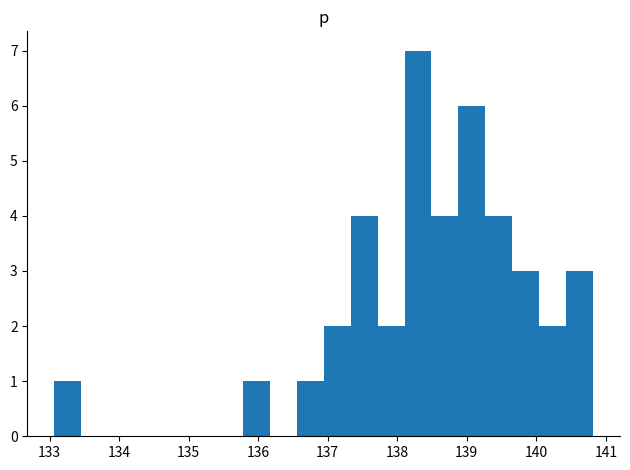

Around what value on the x-axis is the tallest bar? Give the approximate position of its centre, as read against the axis.

138.3